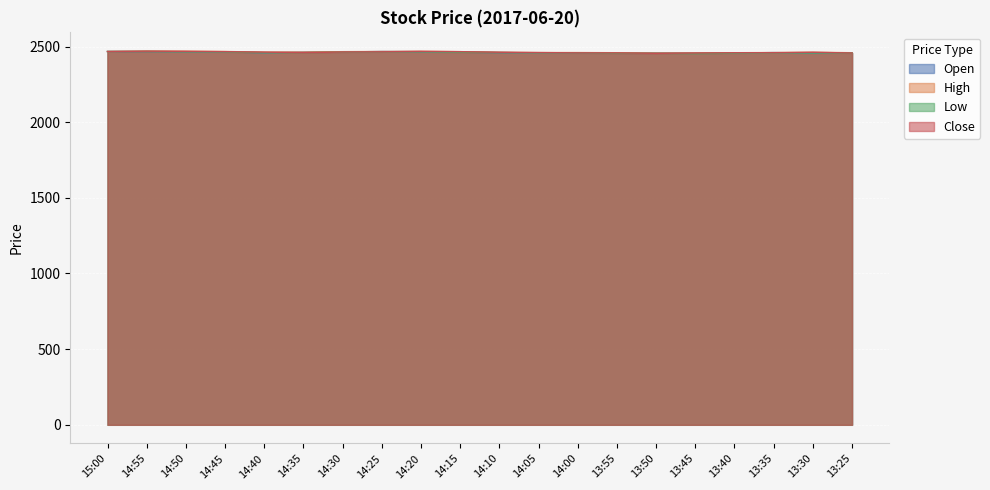

Does the chart display data point markers on the line(s)?

No